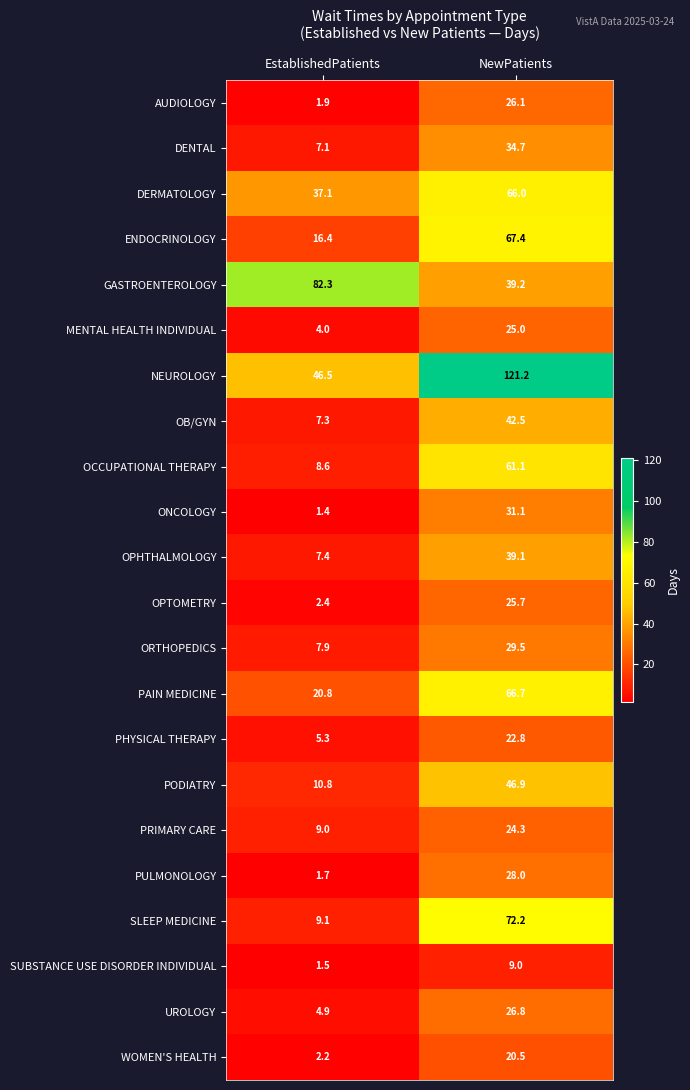

What is the spread (max minus min) of values at NewPatients?

112.2